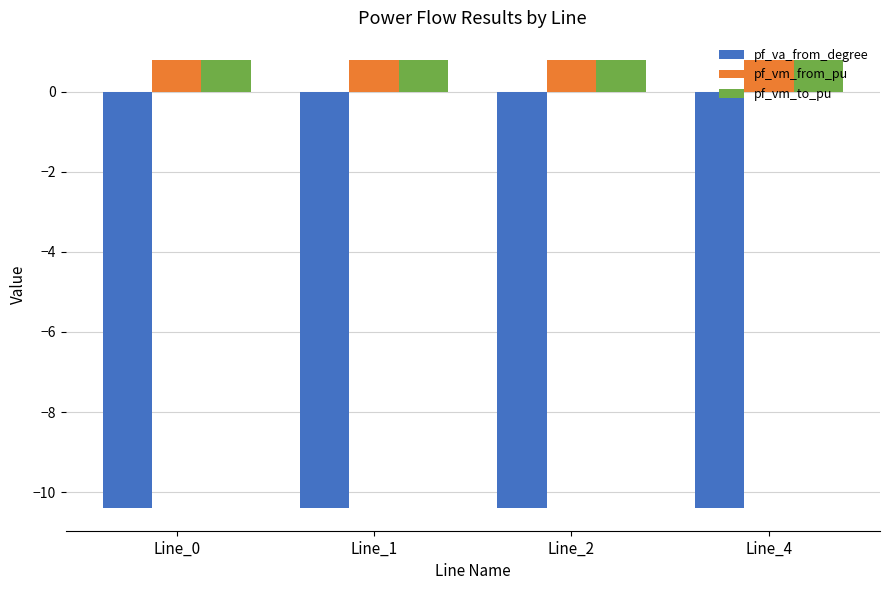

What is the sum of the pf_vm_from_pu values at Line_4 and Line_0?

1.6